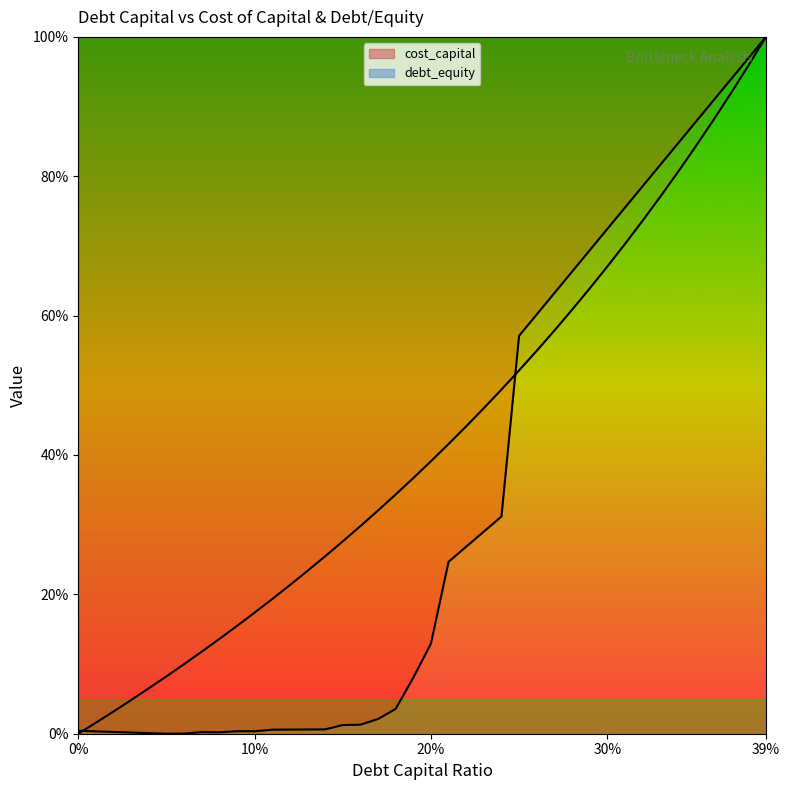

Between which two adjacent categories do cost_capital_line and debt_equity_line first intersect?

0% and 10%